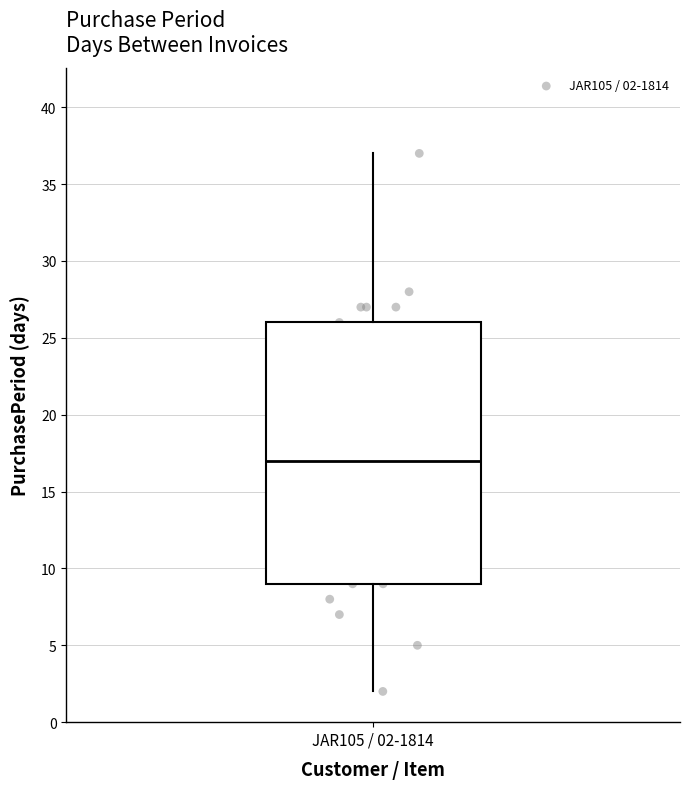

Where is the upper edge of the box for JAR105 / 02-1814 on the y-axis? The values are not printed on the chart, so give them approximately, as read against the axis.

26